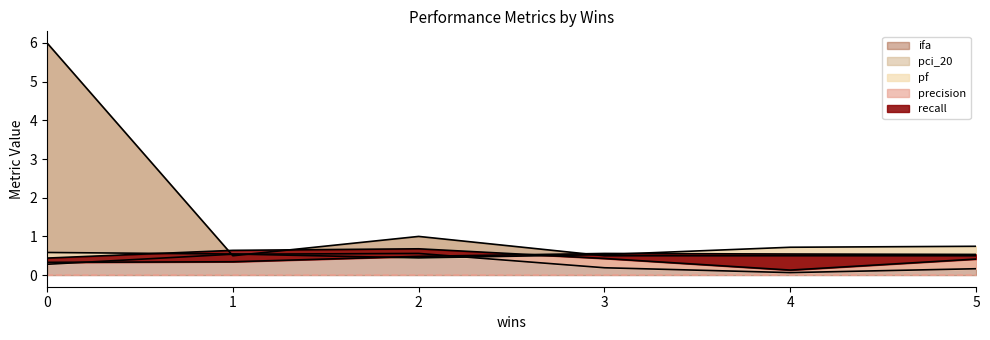

Does the chart have visible grid lines?

No